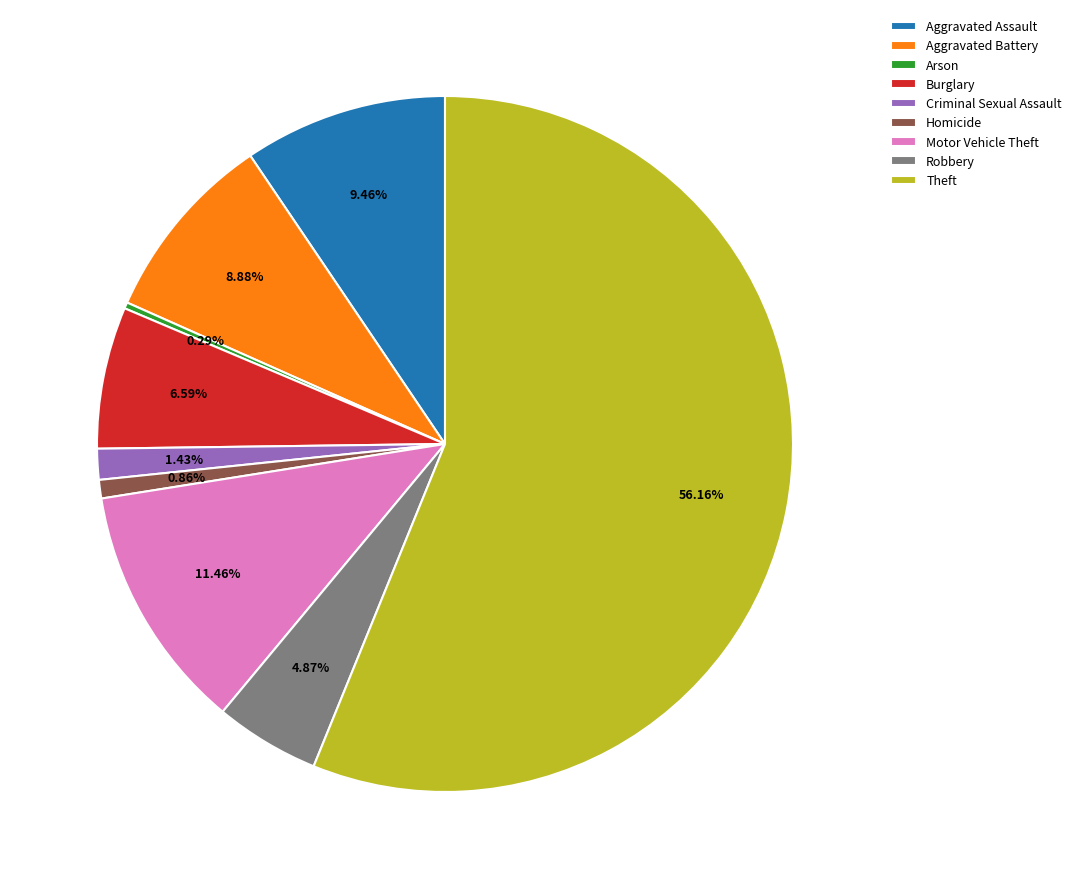

To the nearest percent, what is the combined percentage of Aggravated Assault and Burglary?

16%